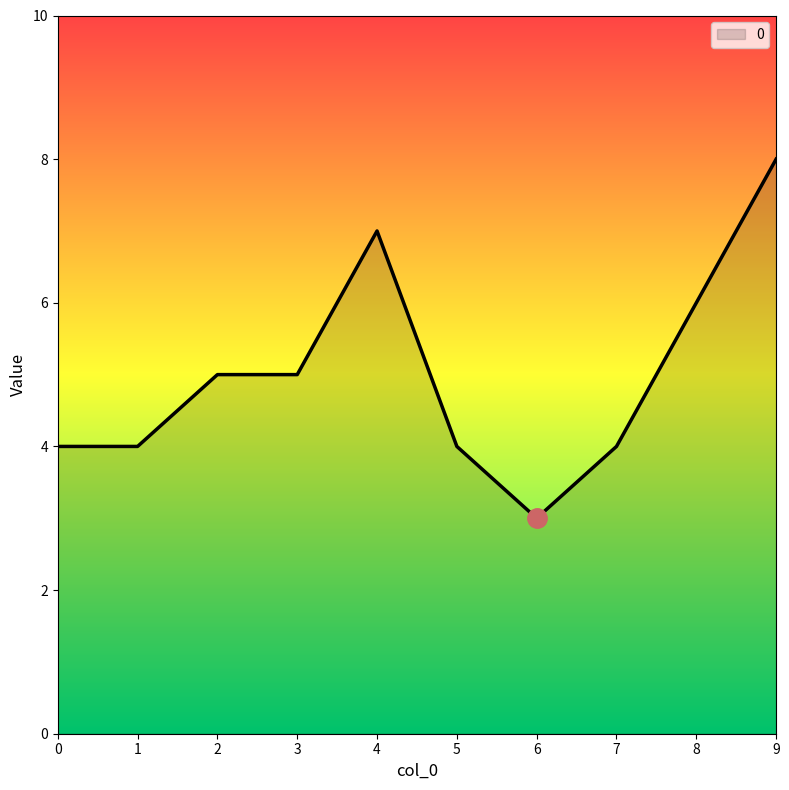

Is it true that the value at 5 is 4?

True